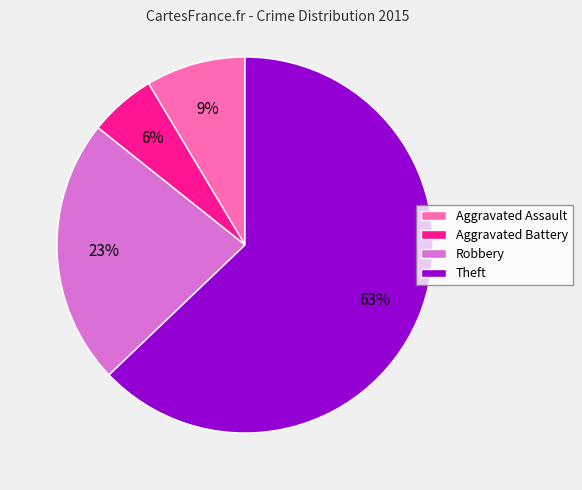

True or false: Theft accounts for 69% of the total.

False